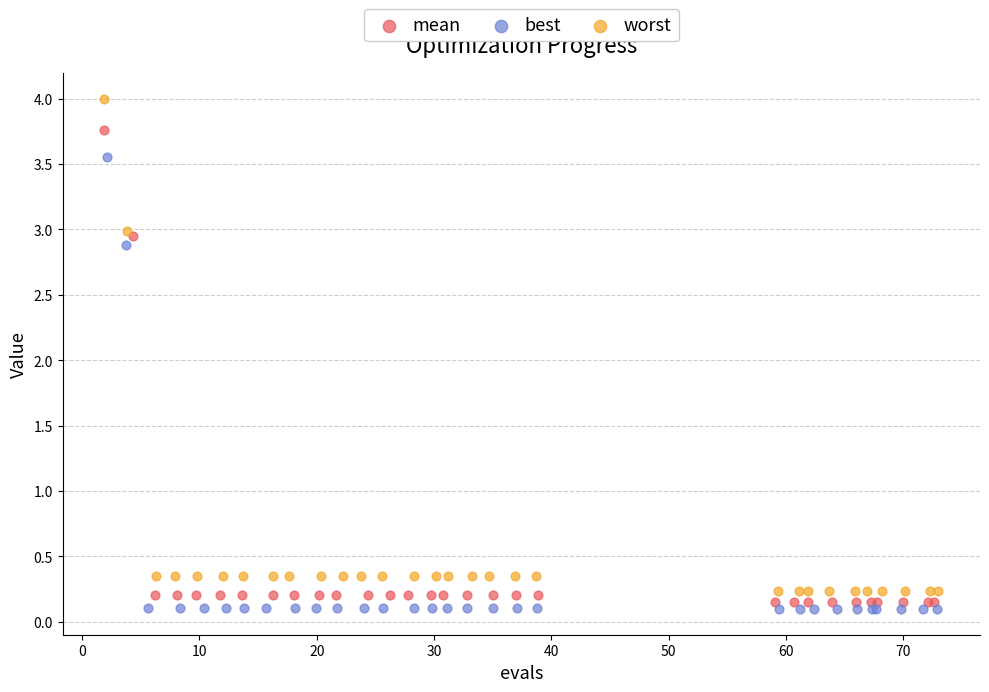

Which series has the largest Y range (max minus min)?

worst